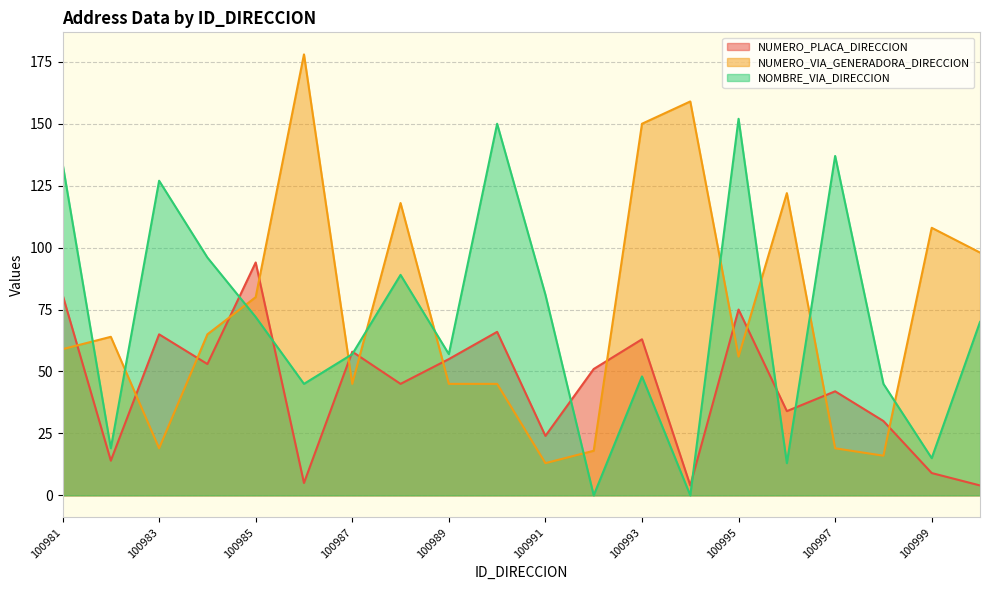

What is the lowest value of the NUMERO_PLACA_DIRECCION series?

4